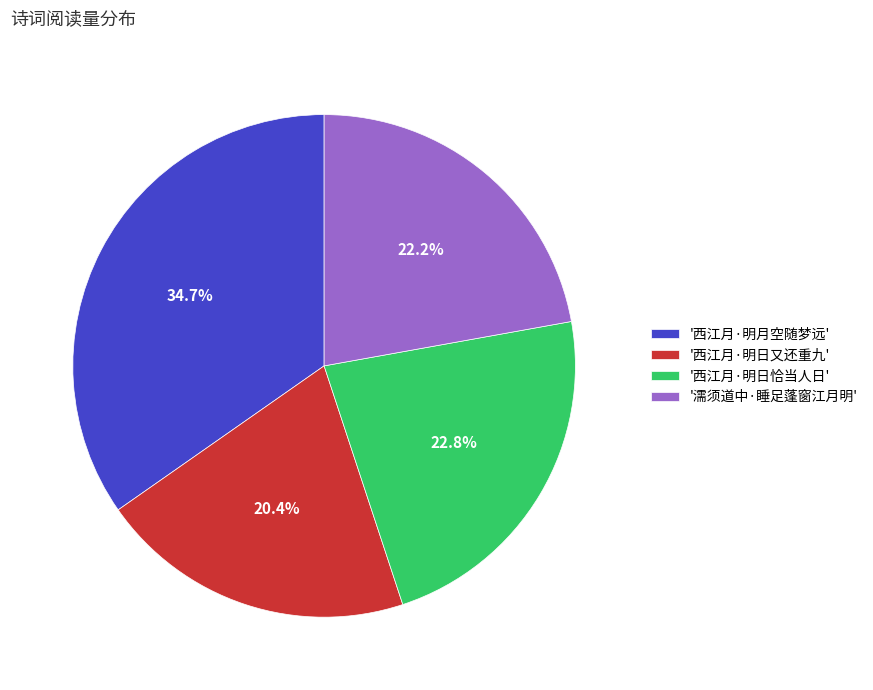

What is the smallest slice in the pie chart?

'西江月·明日又还重九'